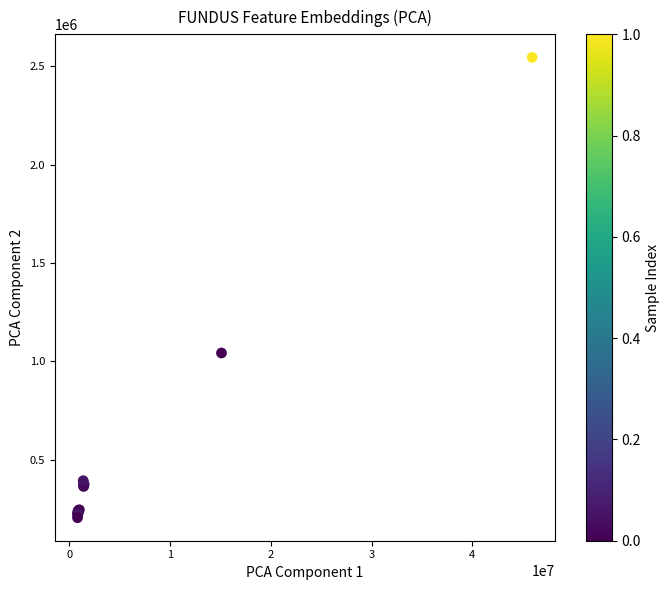

What Y value in the scatter plot is closest to 1375548?

1042553